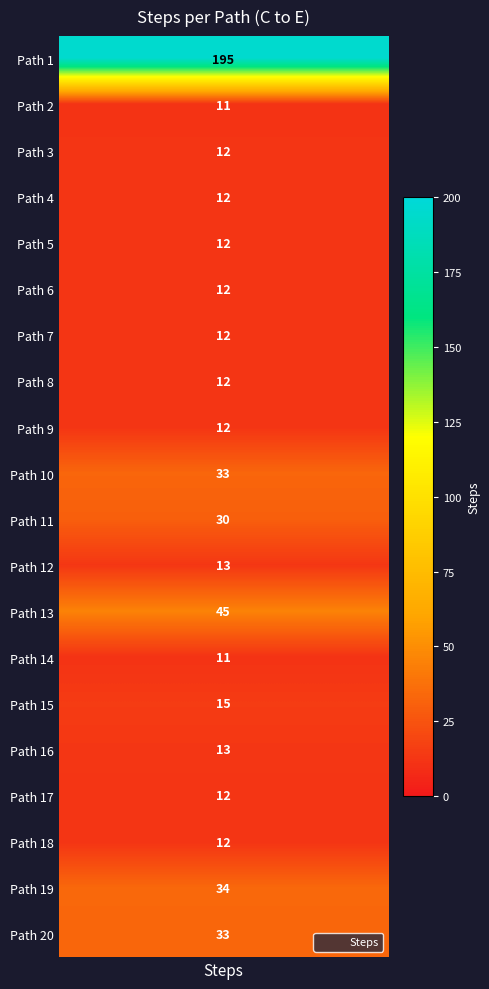

What is the difference between the values at 20 and 8?

21